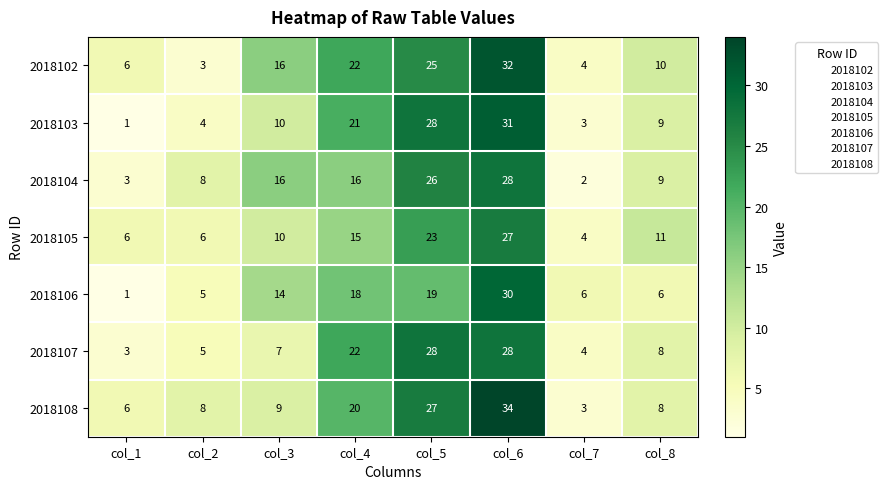

What is the approximate value of 2018105 at col_8?

11